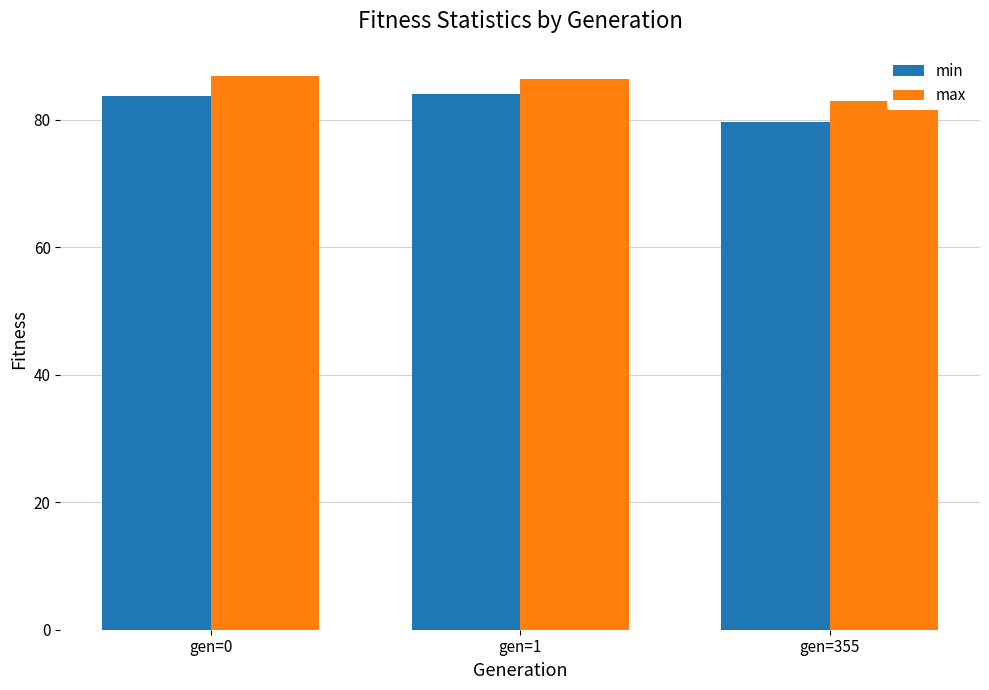

What is the maximum value for min?

84.0